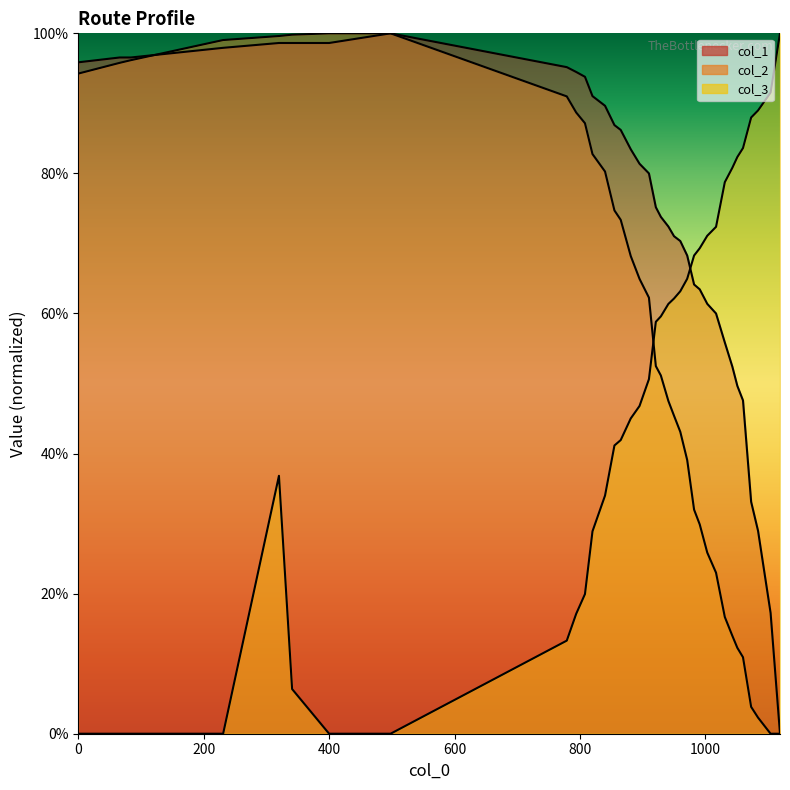

What is the difference between the maximum and minimum values in the col_3 series?

100.0